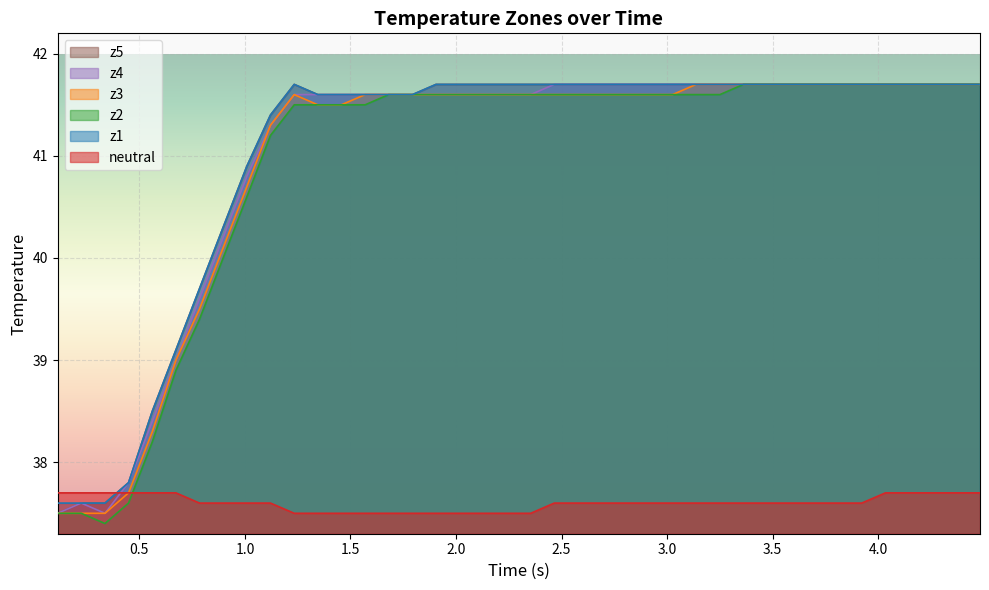

How many data points in z1 are above 41?

31